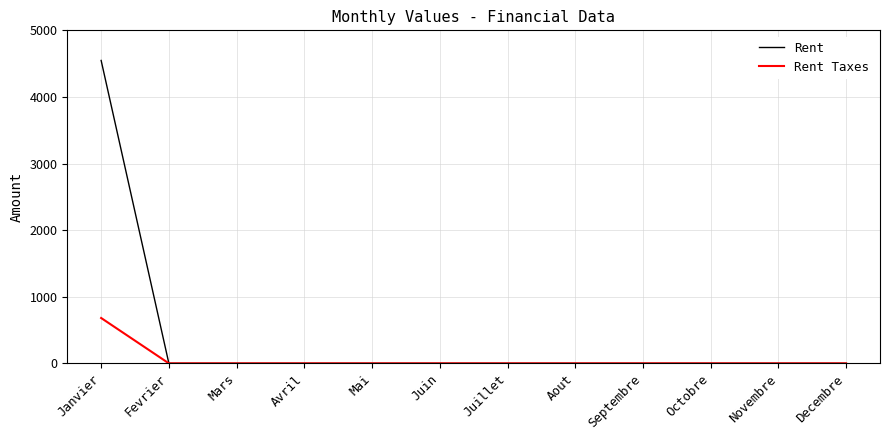

What is the average value of the Rent series?

379.0